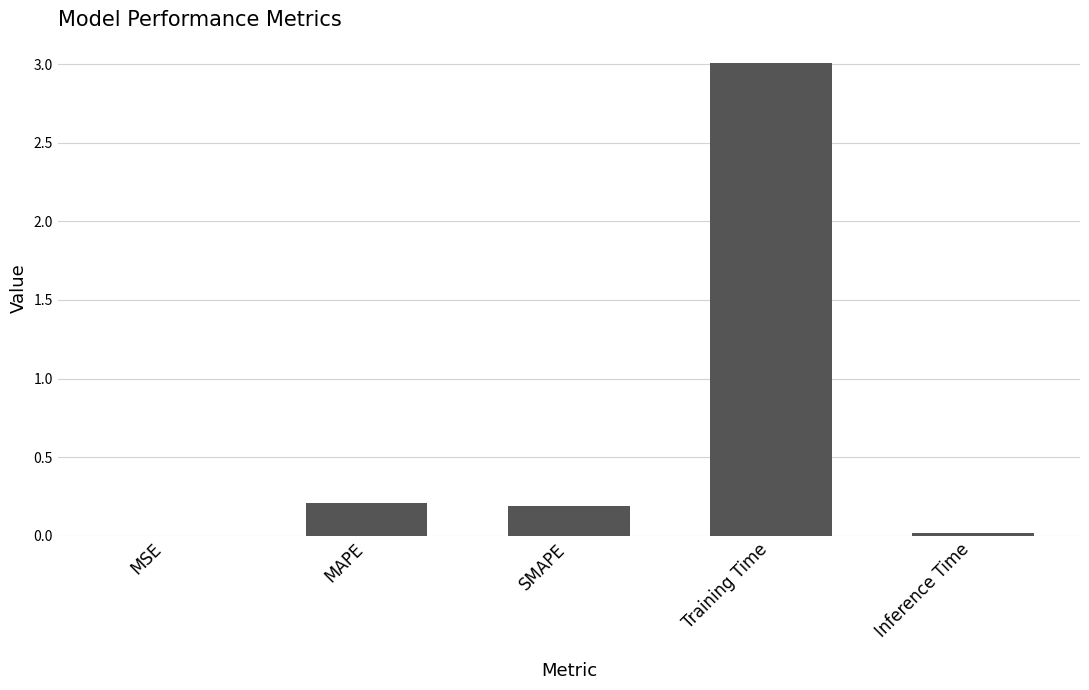

What is the change in value from SMAPE to Training Time?

+2.8